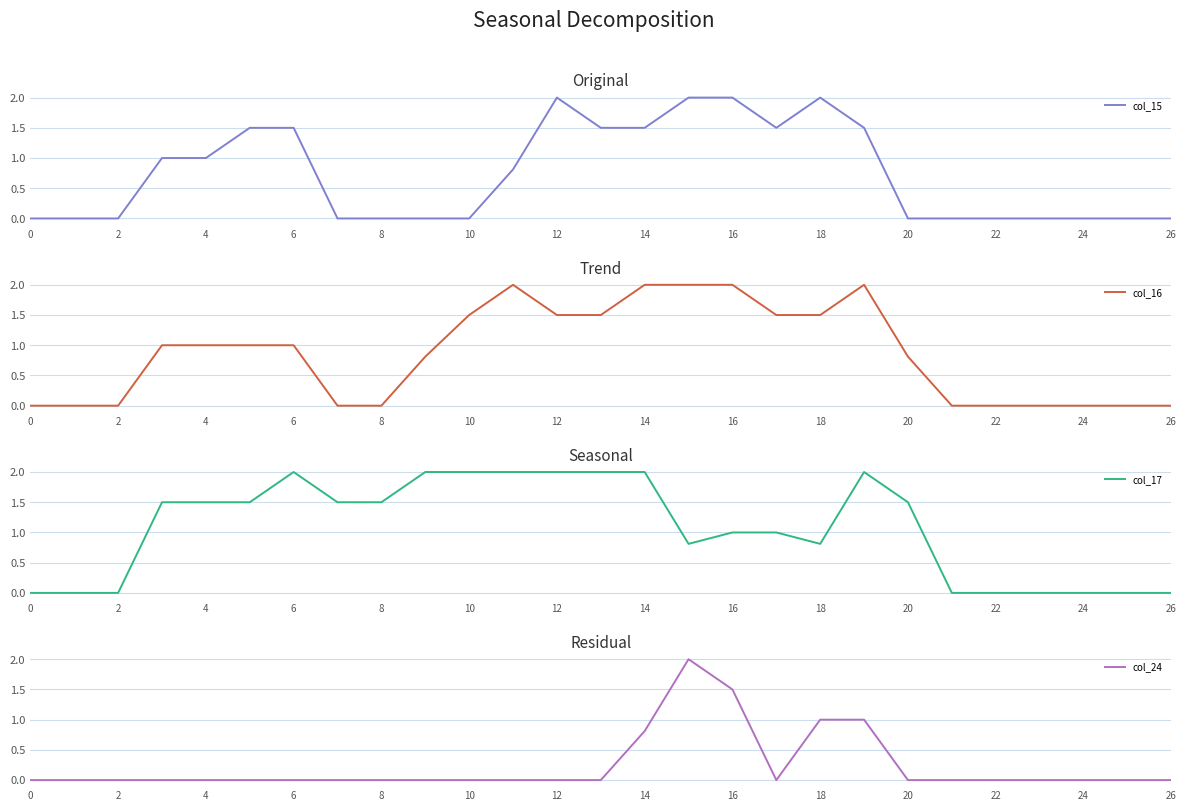

What is the highest value of the col_15 series?

2.0